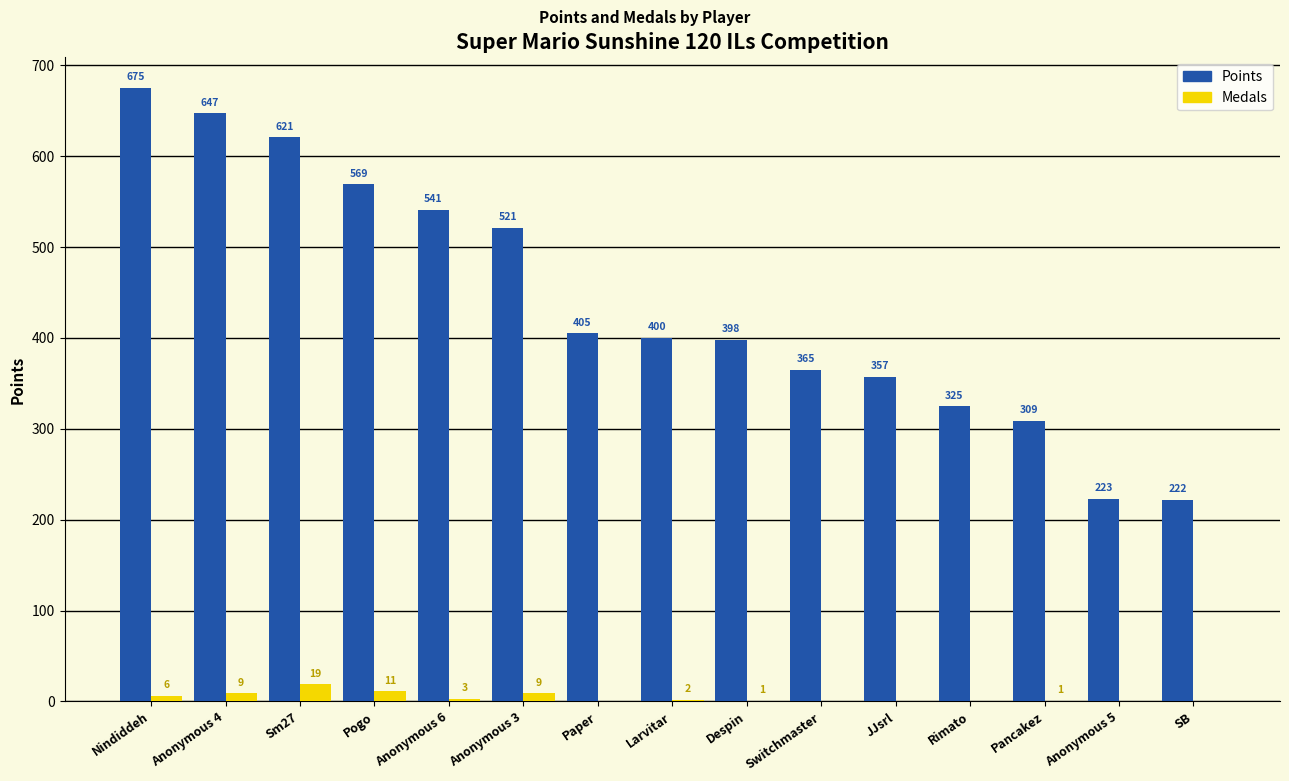

Is it true that Medals equals 0 at Rimato?

True